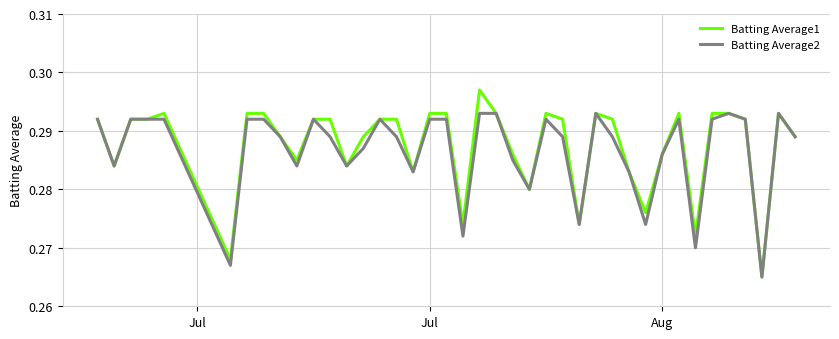

Which series has the largest range (max minus min)?

Batting Average1